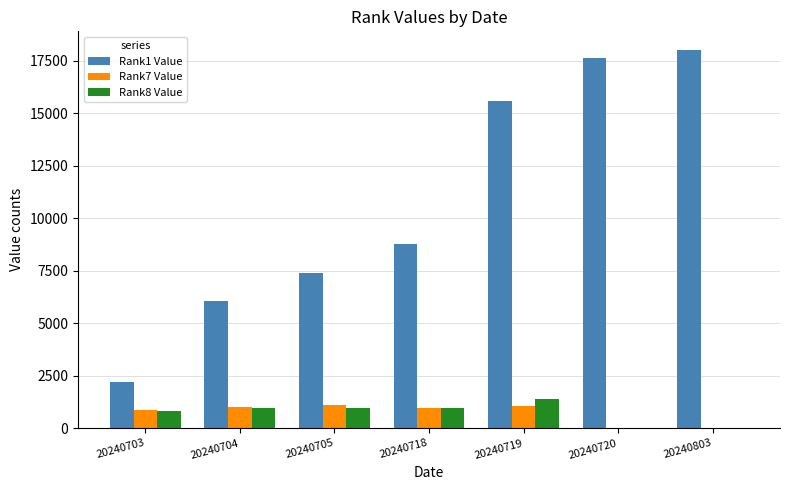

How many distinct data groups are displayed?

3